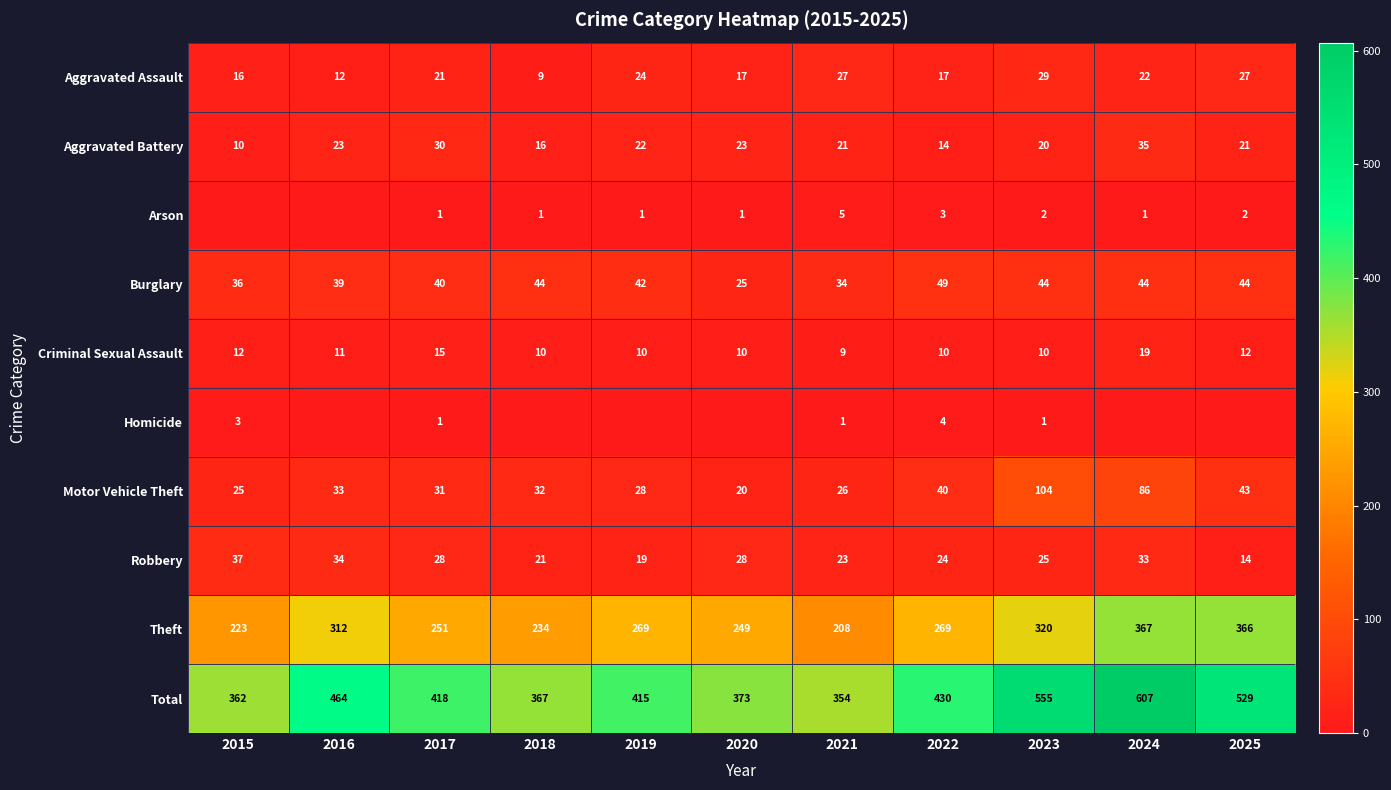

The value of Burglary at 2023 is 67. True or false?

False